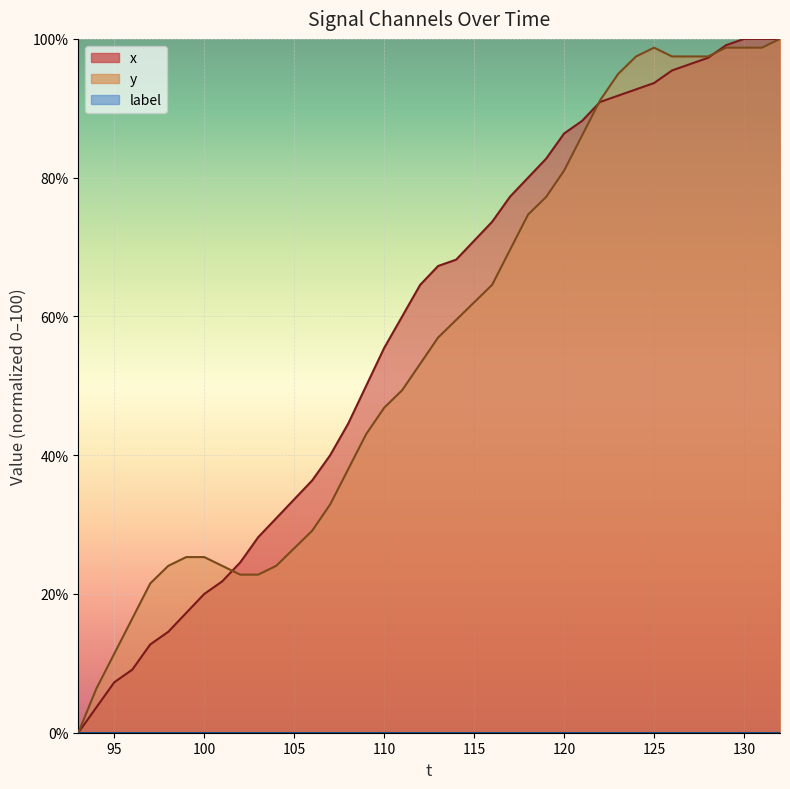

Where do y and x first cross each other?

101 and 102